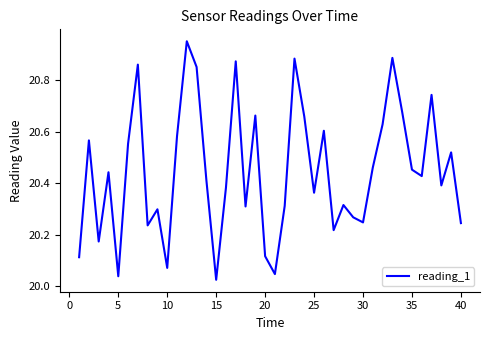

What is the difference between the maximum and minimum values?

0.9